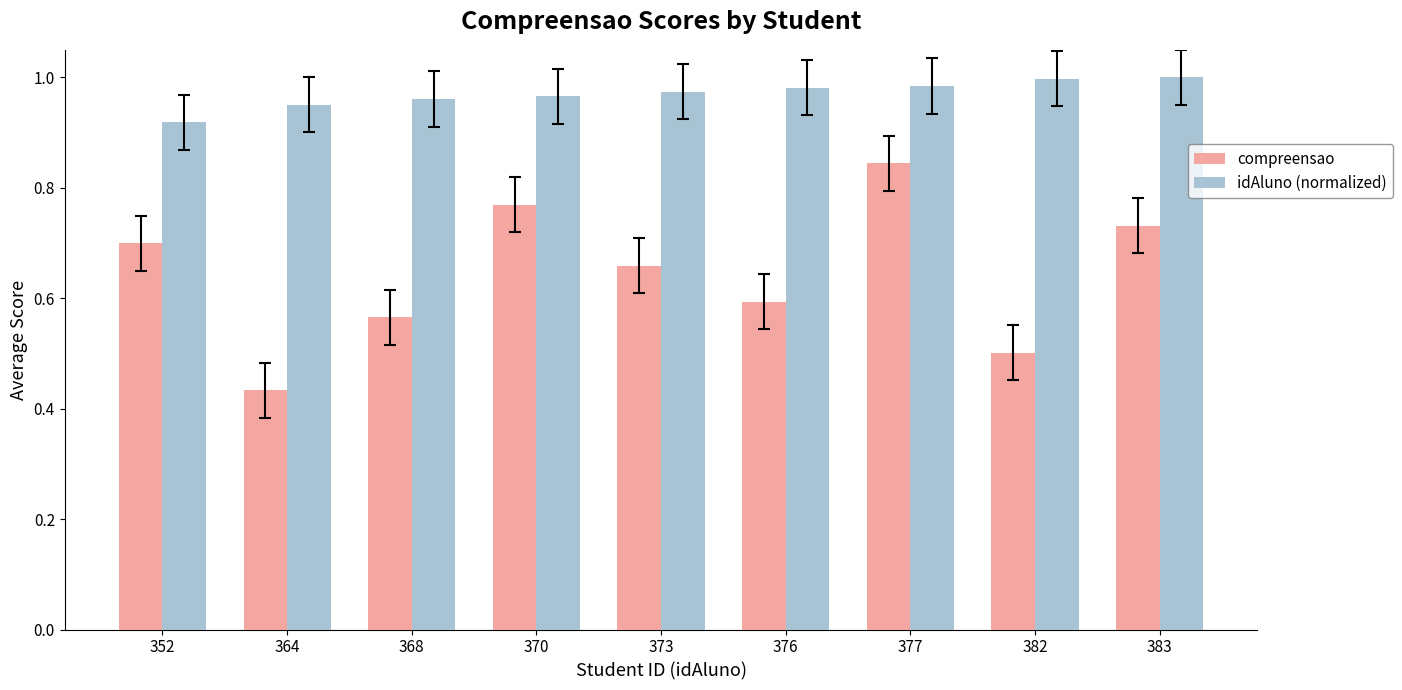

List the series in order of their overall mean, highest first.

idAluno (normalized), compreensao